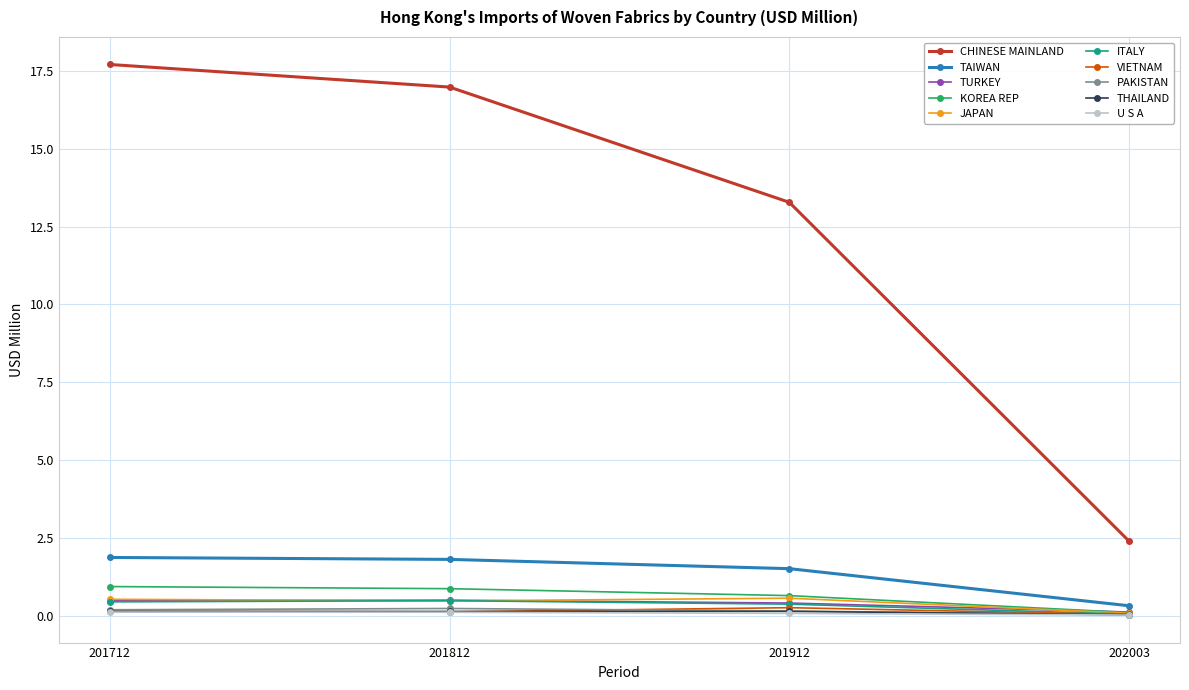

Which series has the widest spread of values?

CHINESE MAINLAND